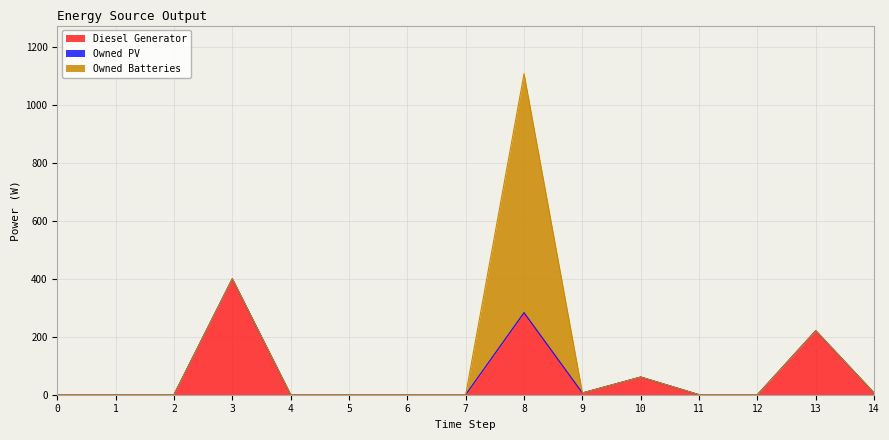

How many interior local peaks does the Diesel Generator series have?

4